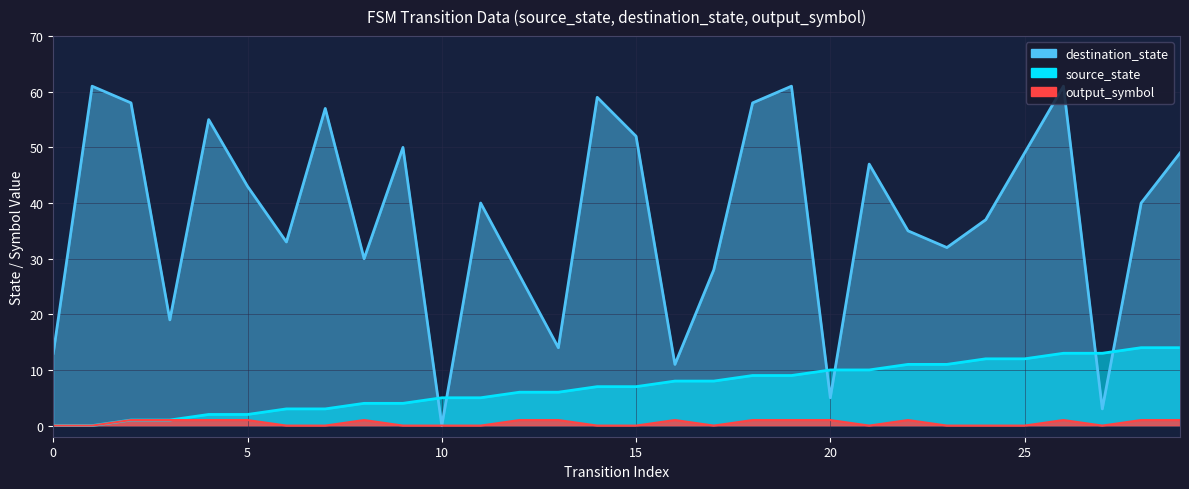

How many positive values does the destination_state series have?

29